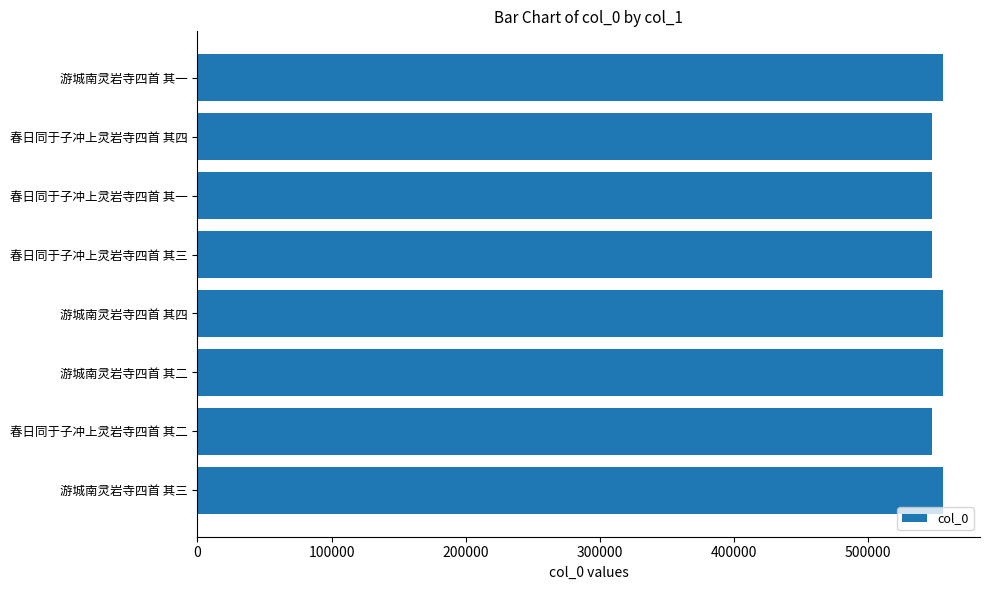

What is the ratio of the value at 游城南灵岩寺四首 其一 to the value at 游城南灵岩寺四首 其四?

1.0